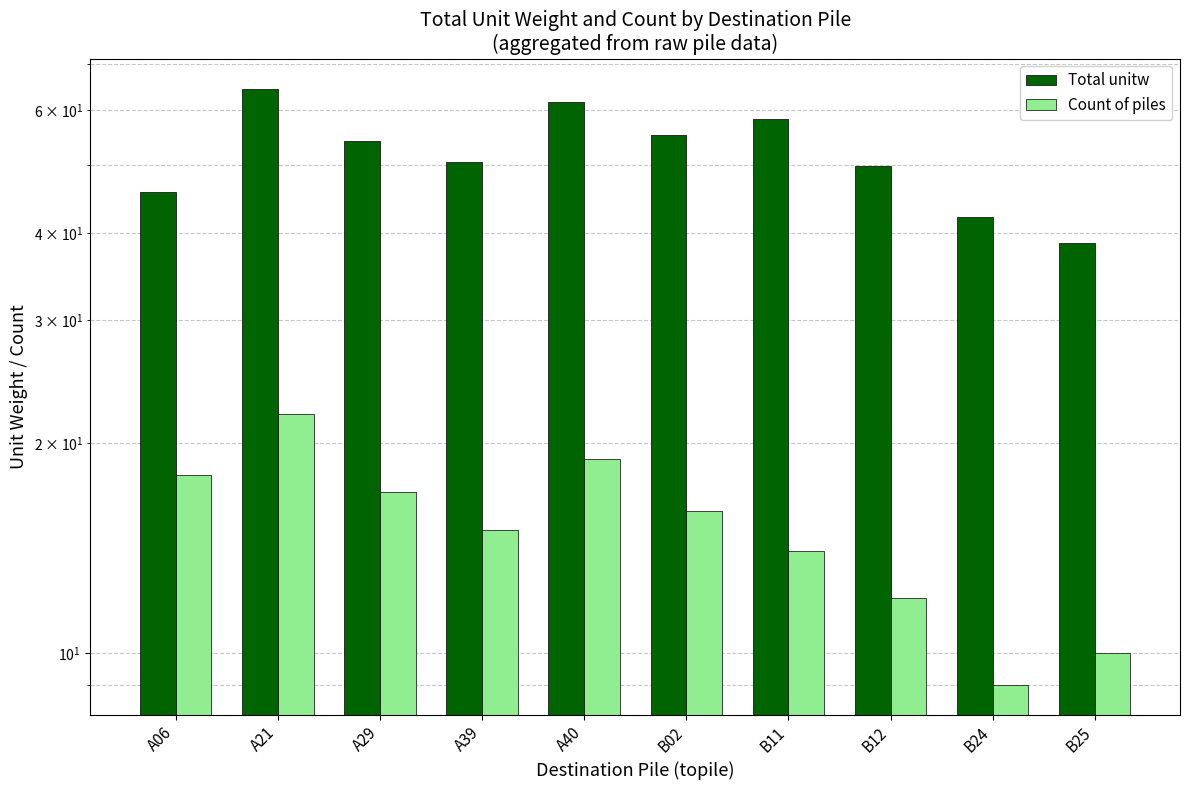

How many data points in Count of piles are above 16?

4